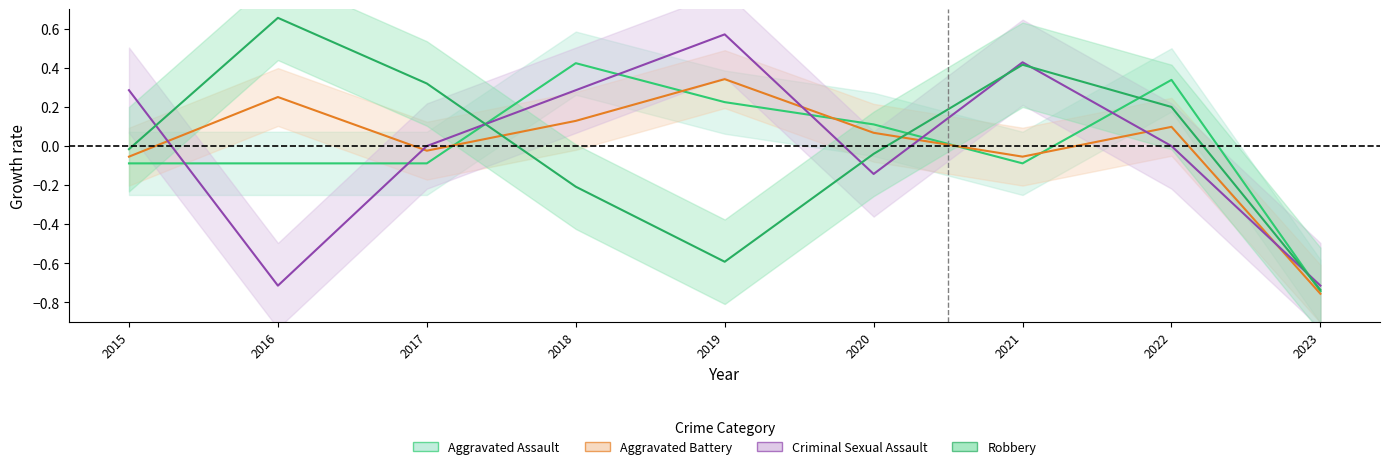

Rank the series by their maximum value, from lowest to highest.

Aggravated Battery, Aggravated Assault, Criminal Sexual Assault, Robbery